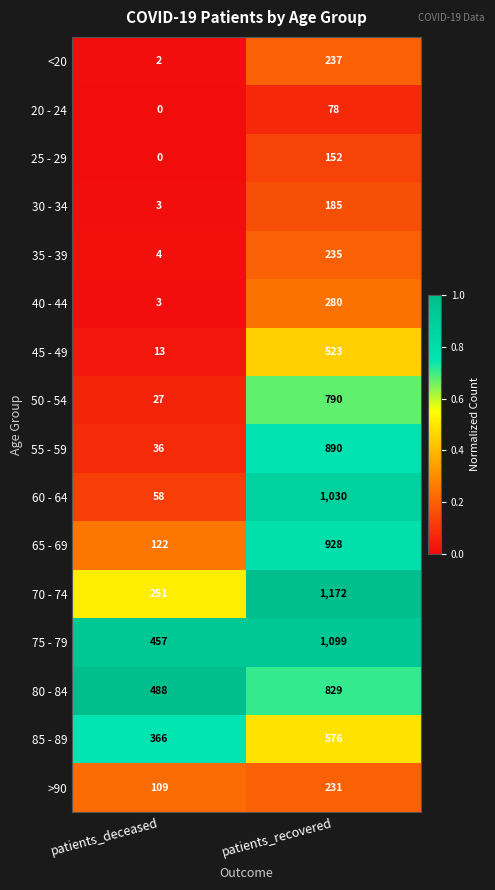

What is the sum of the 35 - 39 values at patients_deceased and patients_recovered?

239